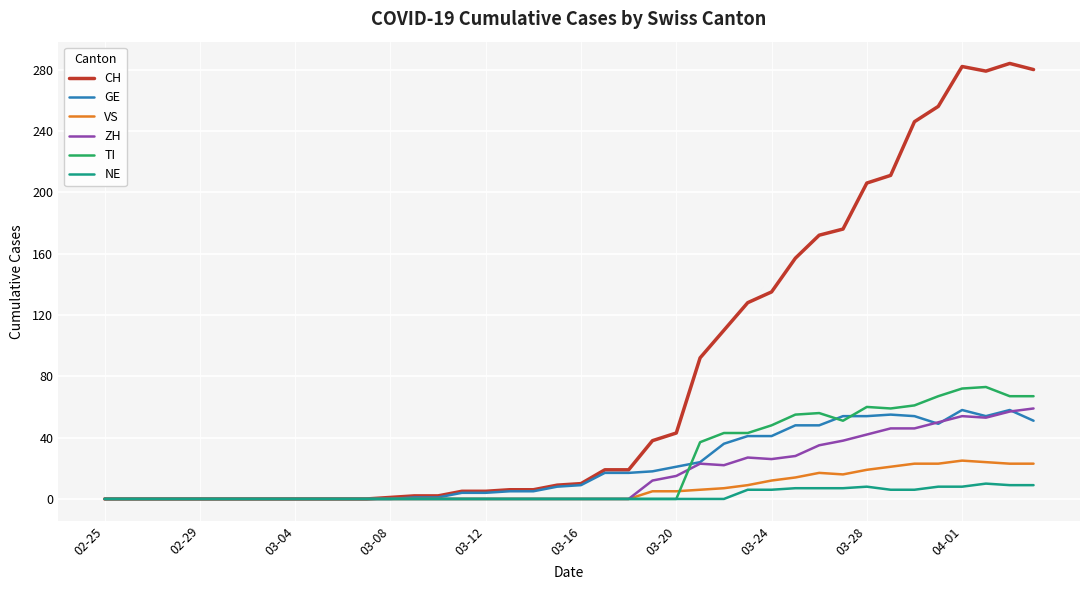

True or false: CH has more than 0 points higher than both neighbors.

True